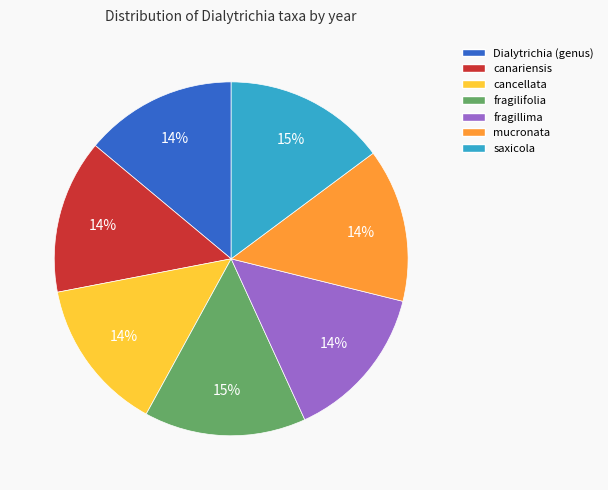

How many segments does this pie chart have?

7